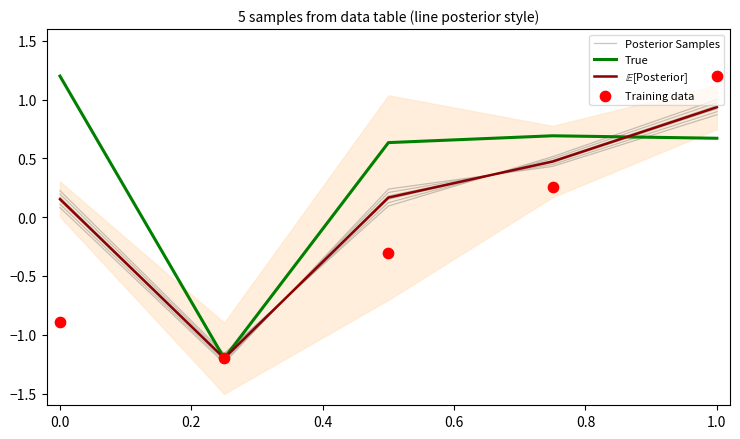

At how many categories does at least one series exceed 0?

4